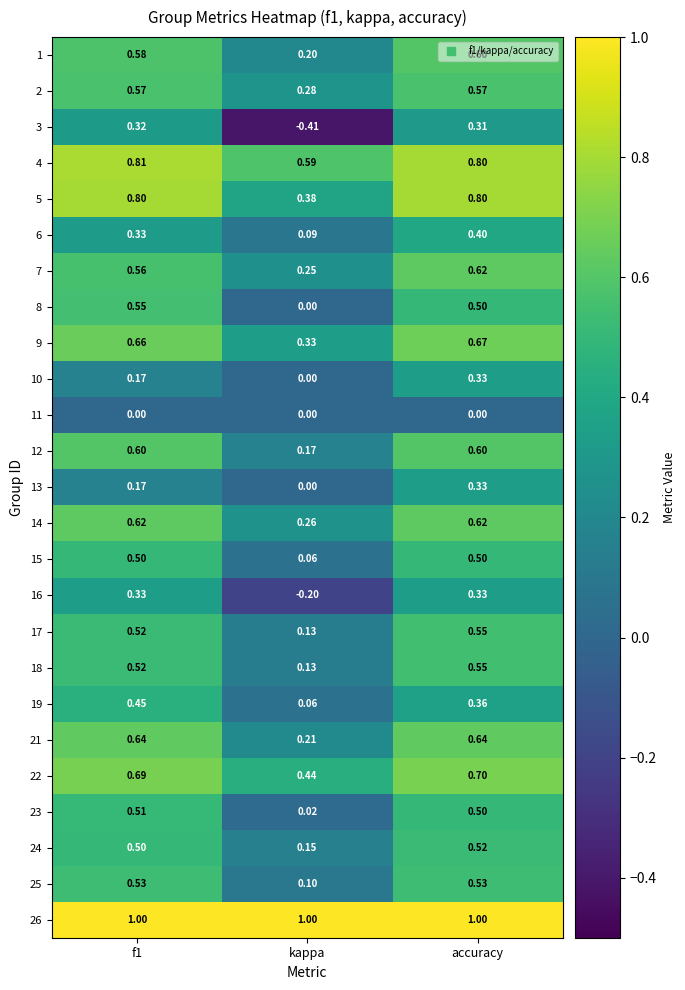

At how many categories does at least one series exceed 0?

3